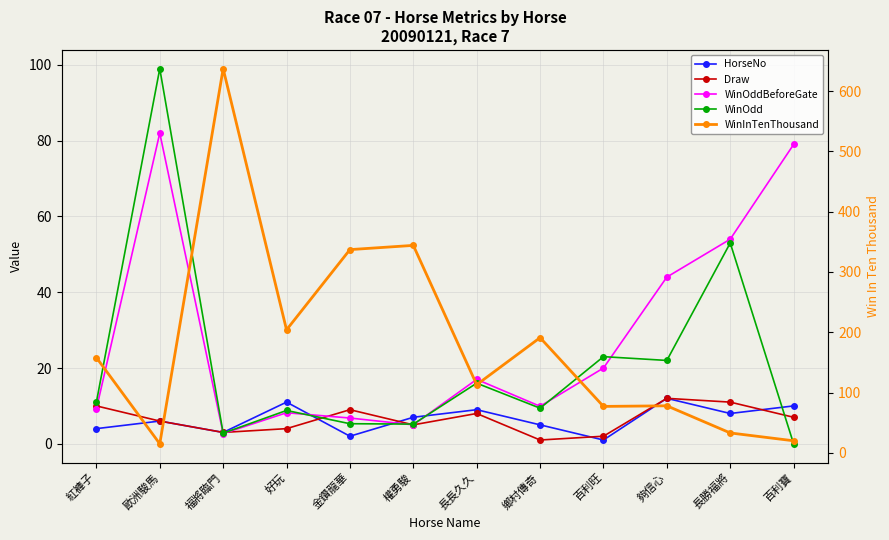

What is the label of the 12th point from the right?

紅褲子